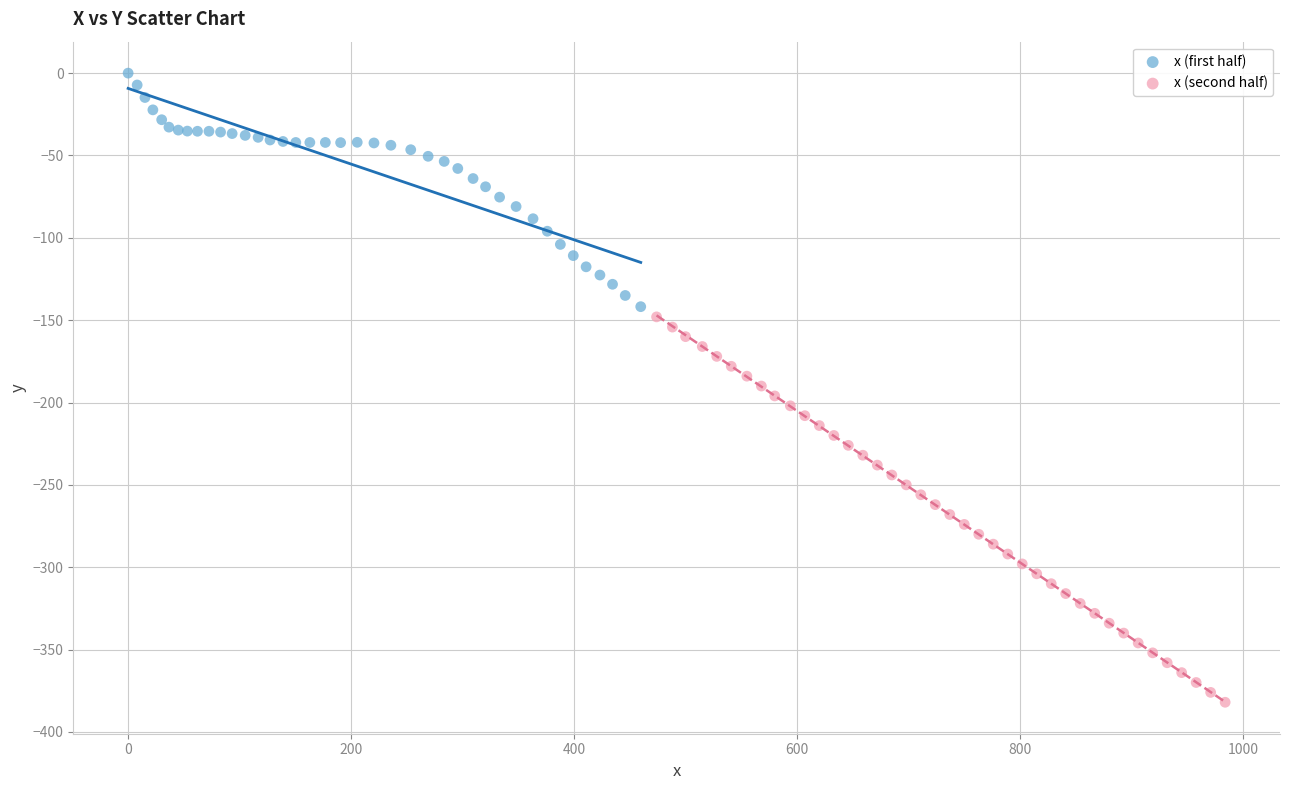

Which series has the largest Y range (max minus min)?

x (second half)